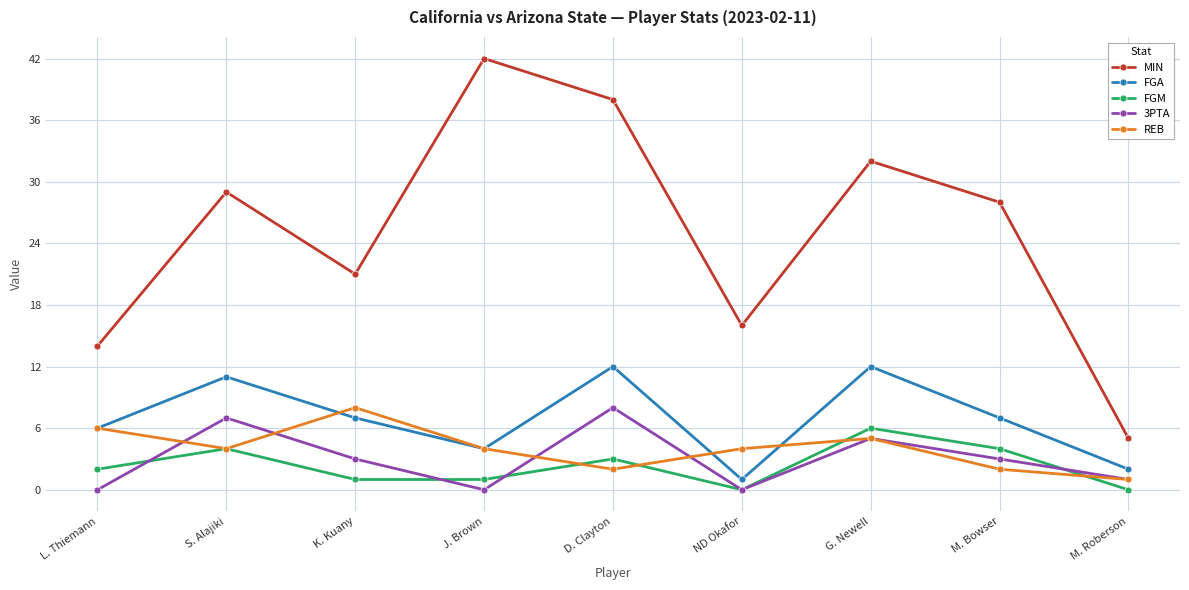

How many lines are shown in the chart?

5